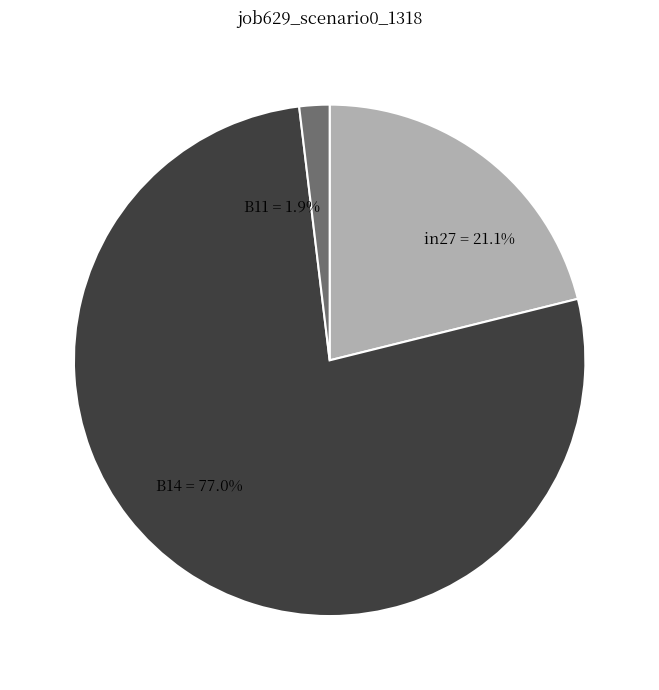

How many segments does this pie chart have?

3